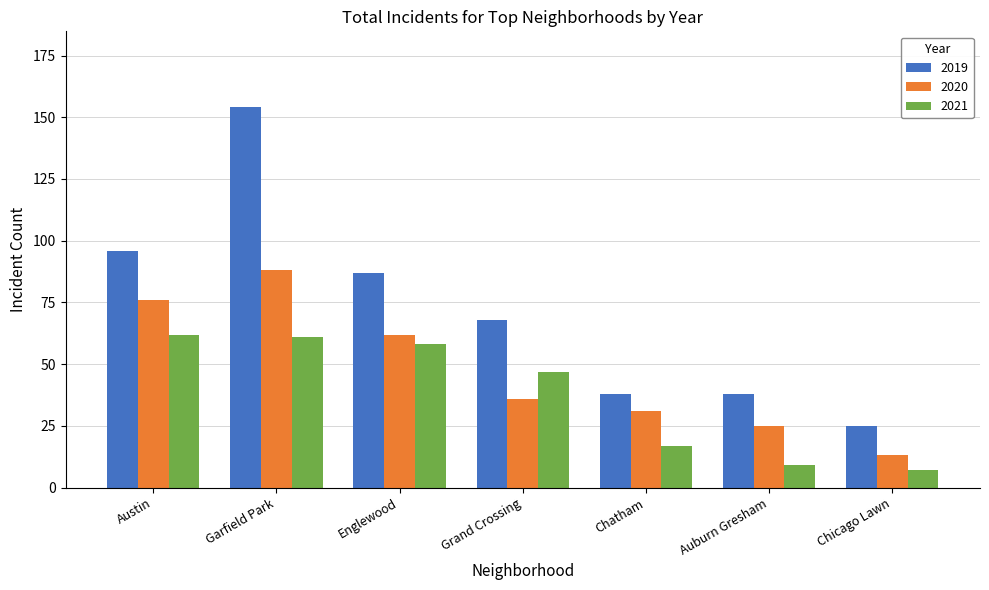

The value of 2020 at Englewood is 62. True or false?

True